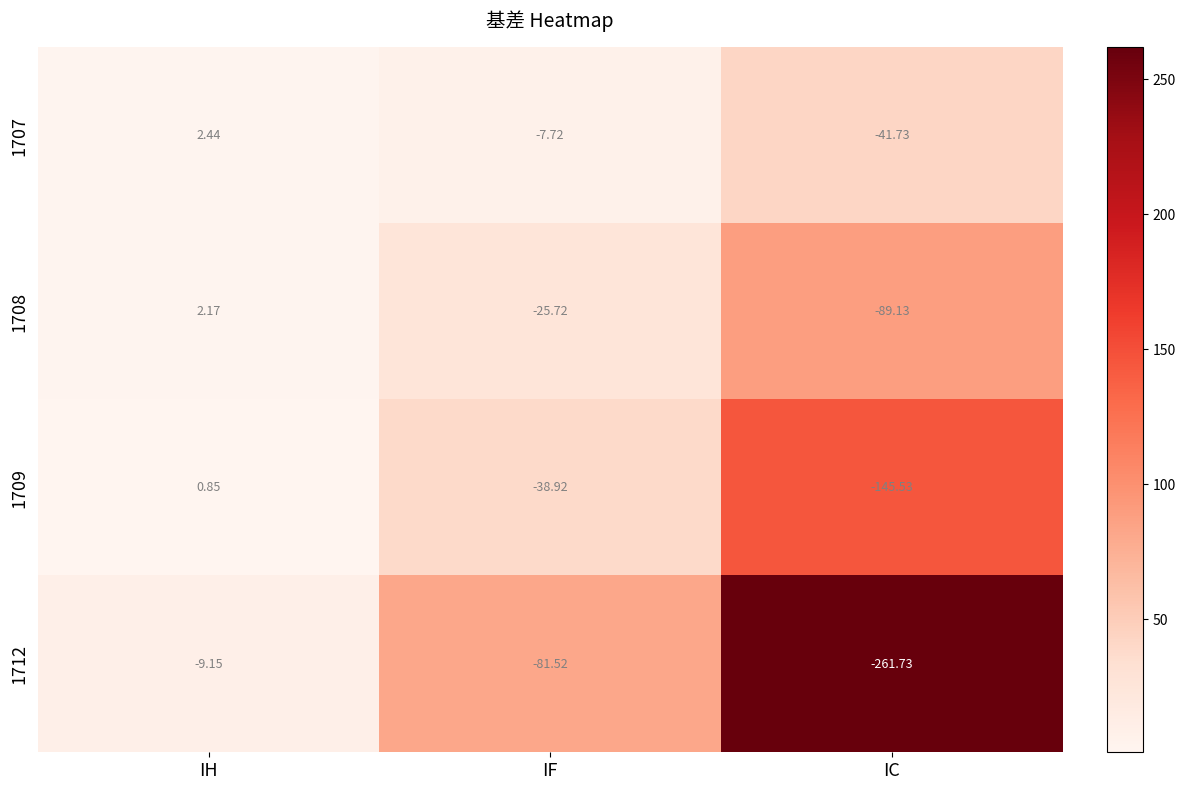

At which category is the sum across all series the highest?

IH